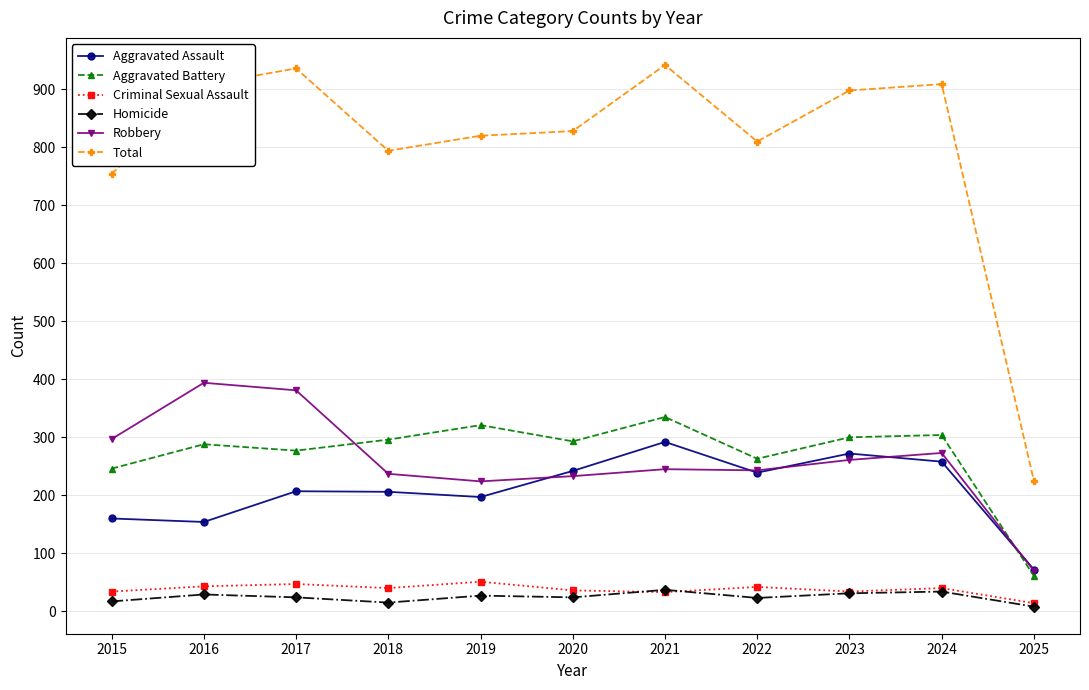

What is the average value of the Total series?

802